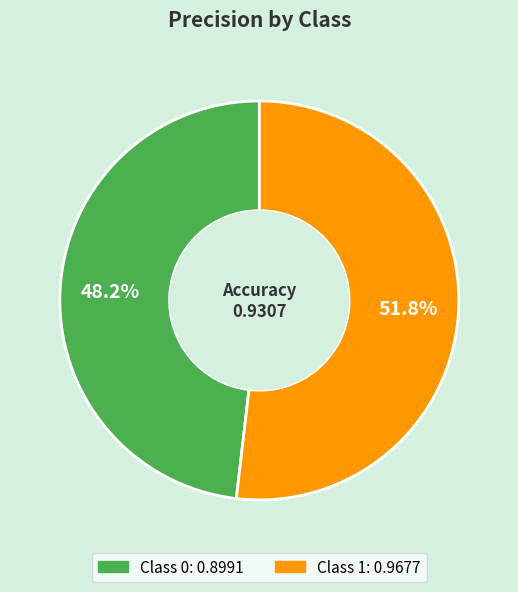

Is there a majority slice in this chart?

Yes